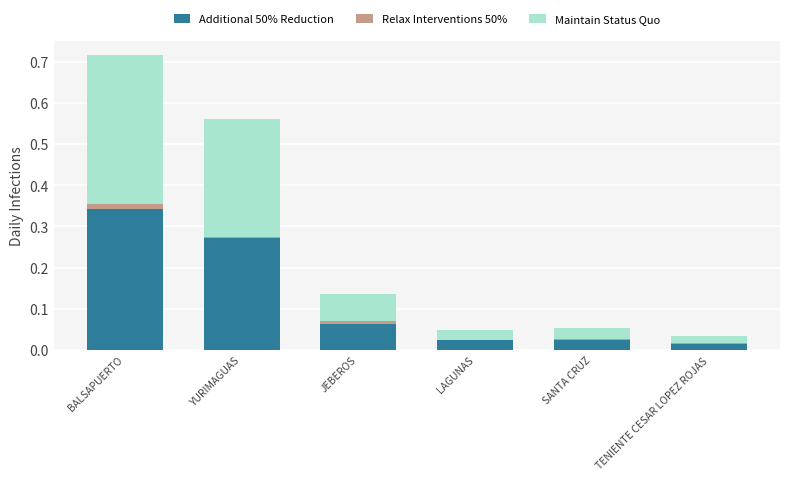

At which category is the sum across all series the highest?

BALSAPUERTO